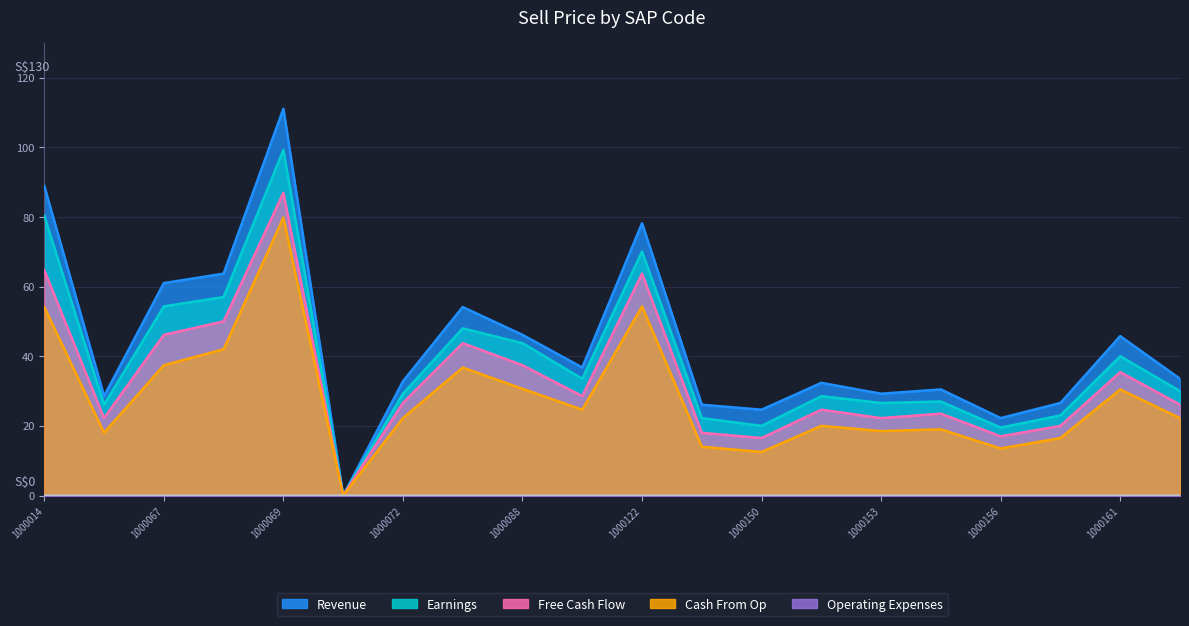

What is the value of the Cash From Op point at the 15th from the left?

18.5